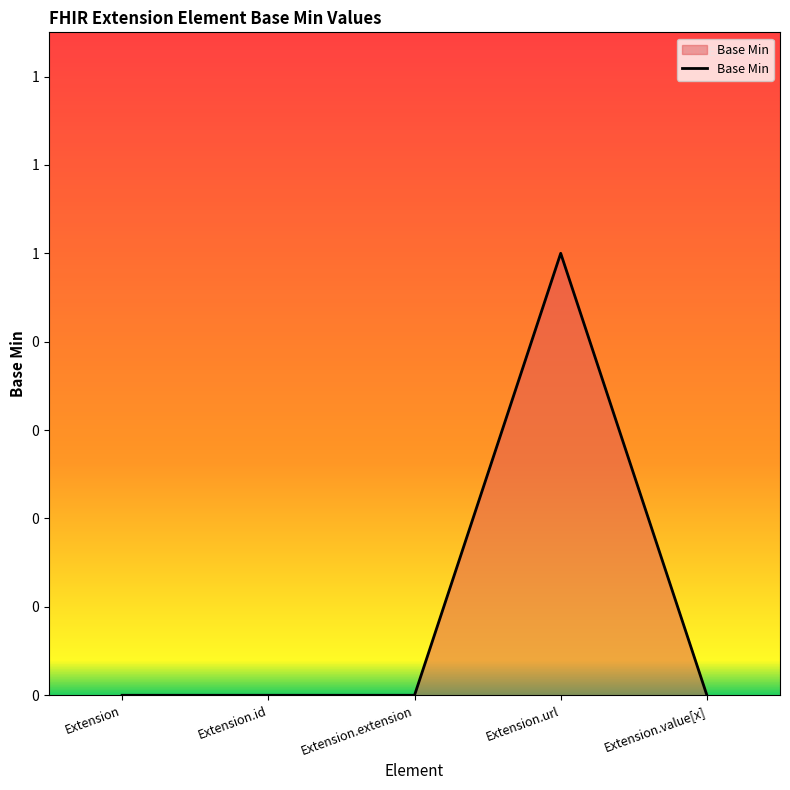

Between Extension.id and Extension.url, which is larger?

Extension.url